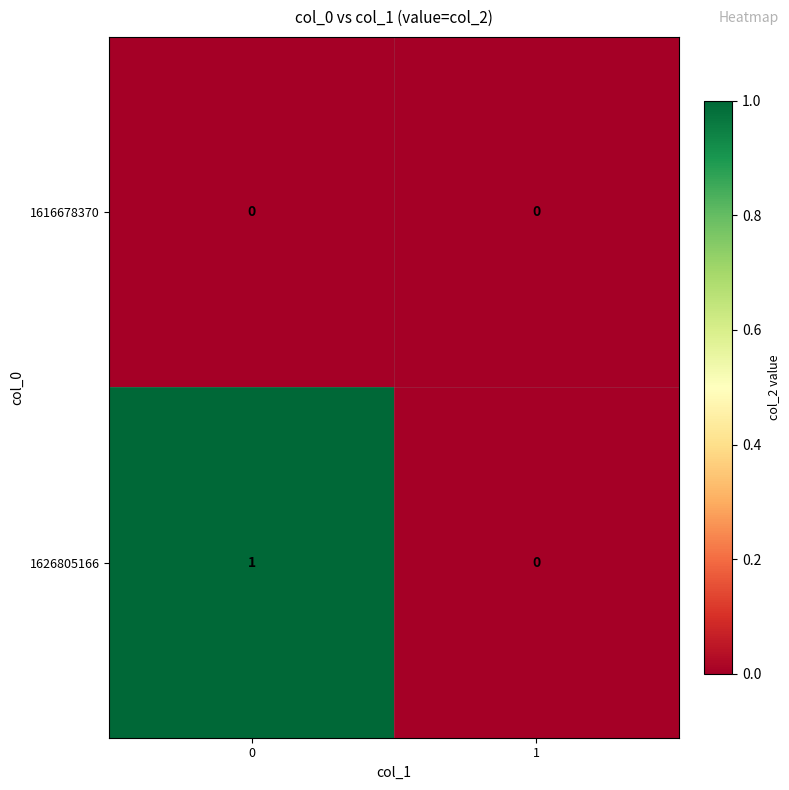

Rank the series by their maximum value, from highest to lowest.

1626805166, 1616678370